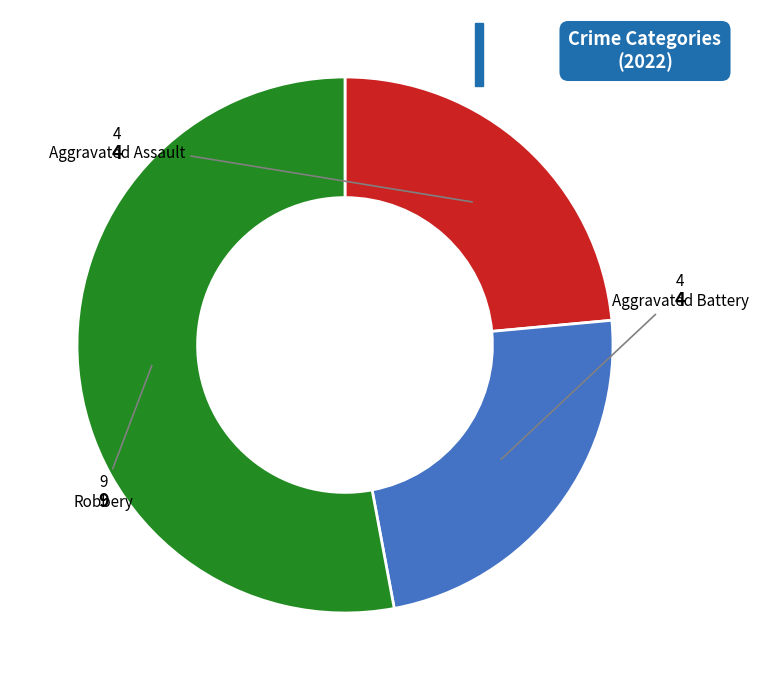

Is there any slice that represents more than half of the pie?

Yes